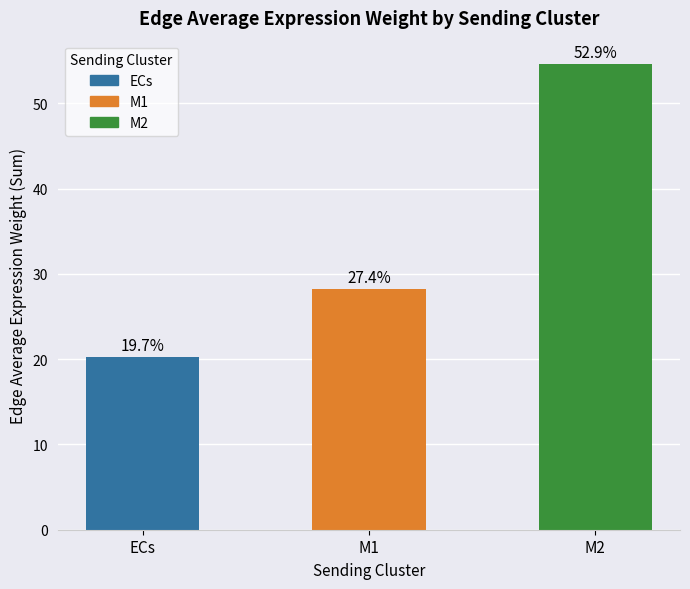

How many bars are there in total?

3